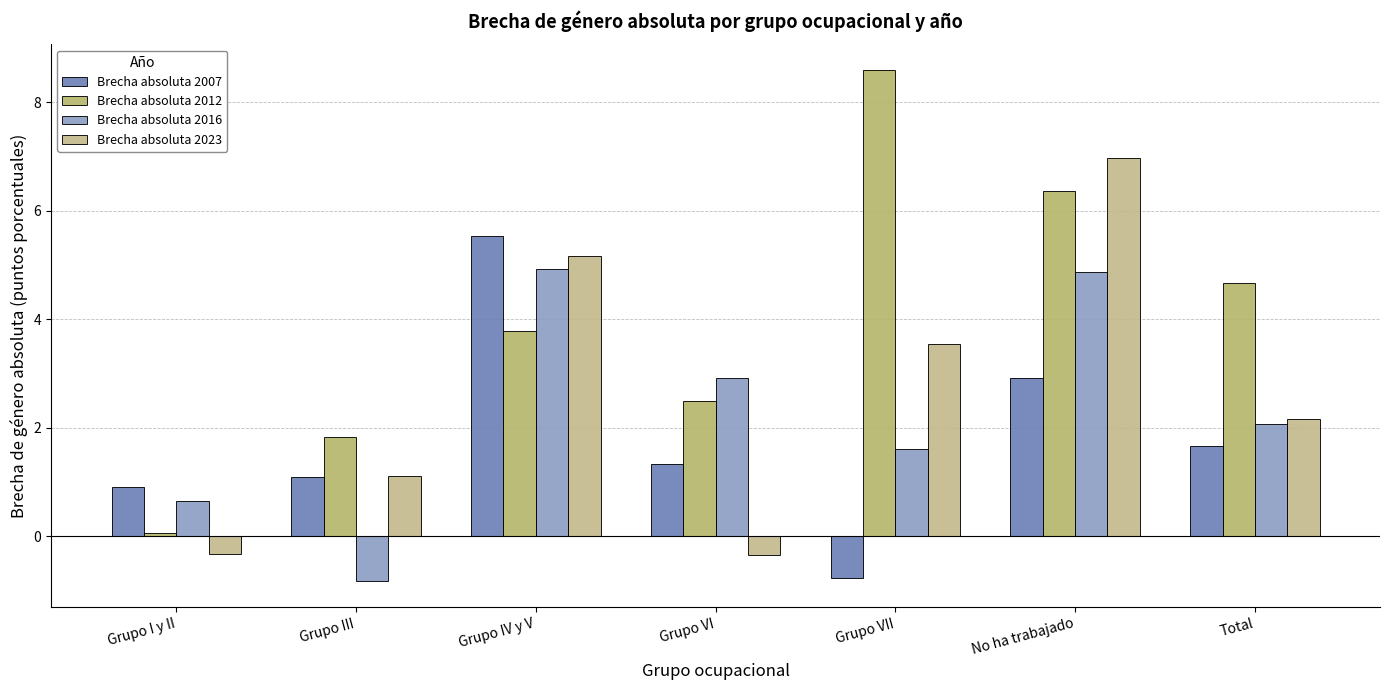

Where is Brecha absoluta 2012 nearest to the value 4?

Grupo IV y V